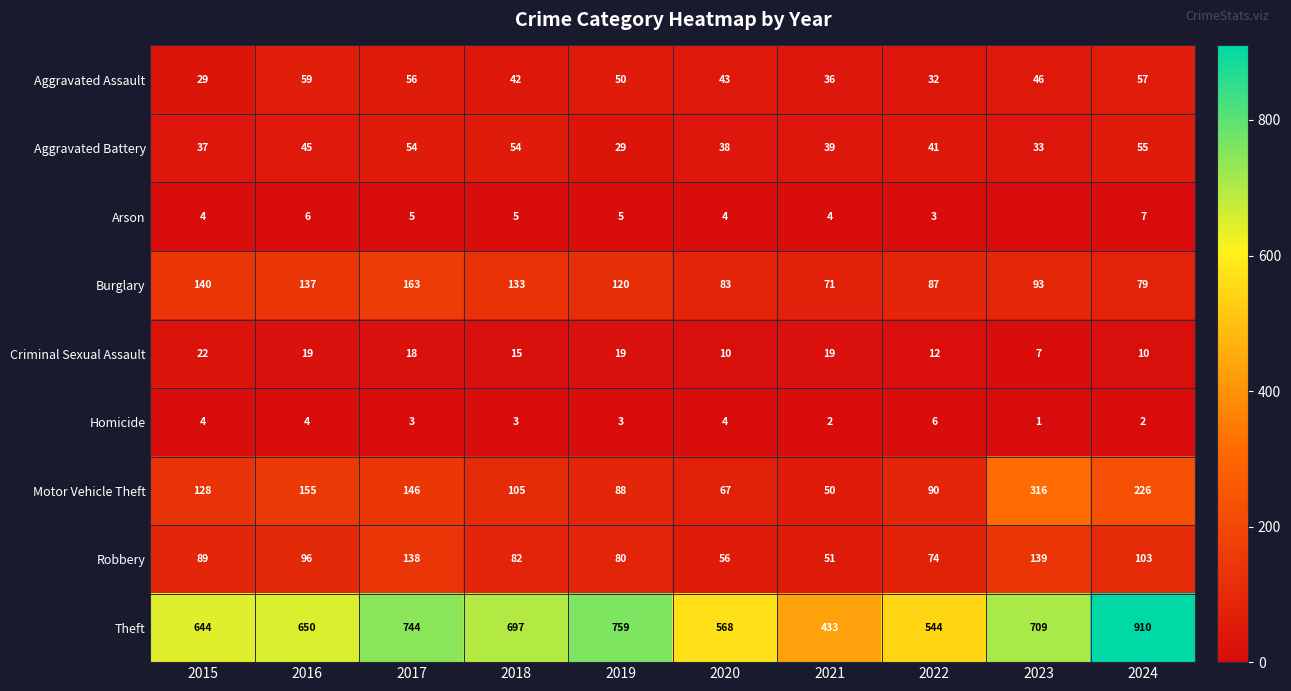

At which category is the sum across all series the highest?

2024